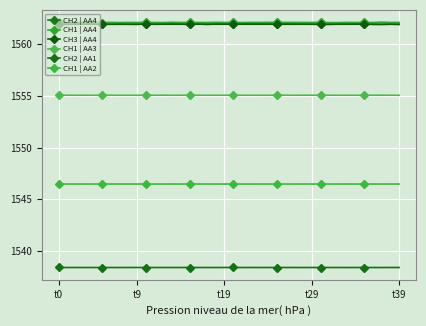

What is the average value of the CH1 | AA2 series?

1546.5